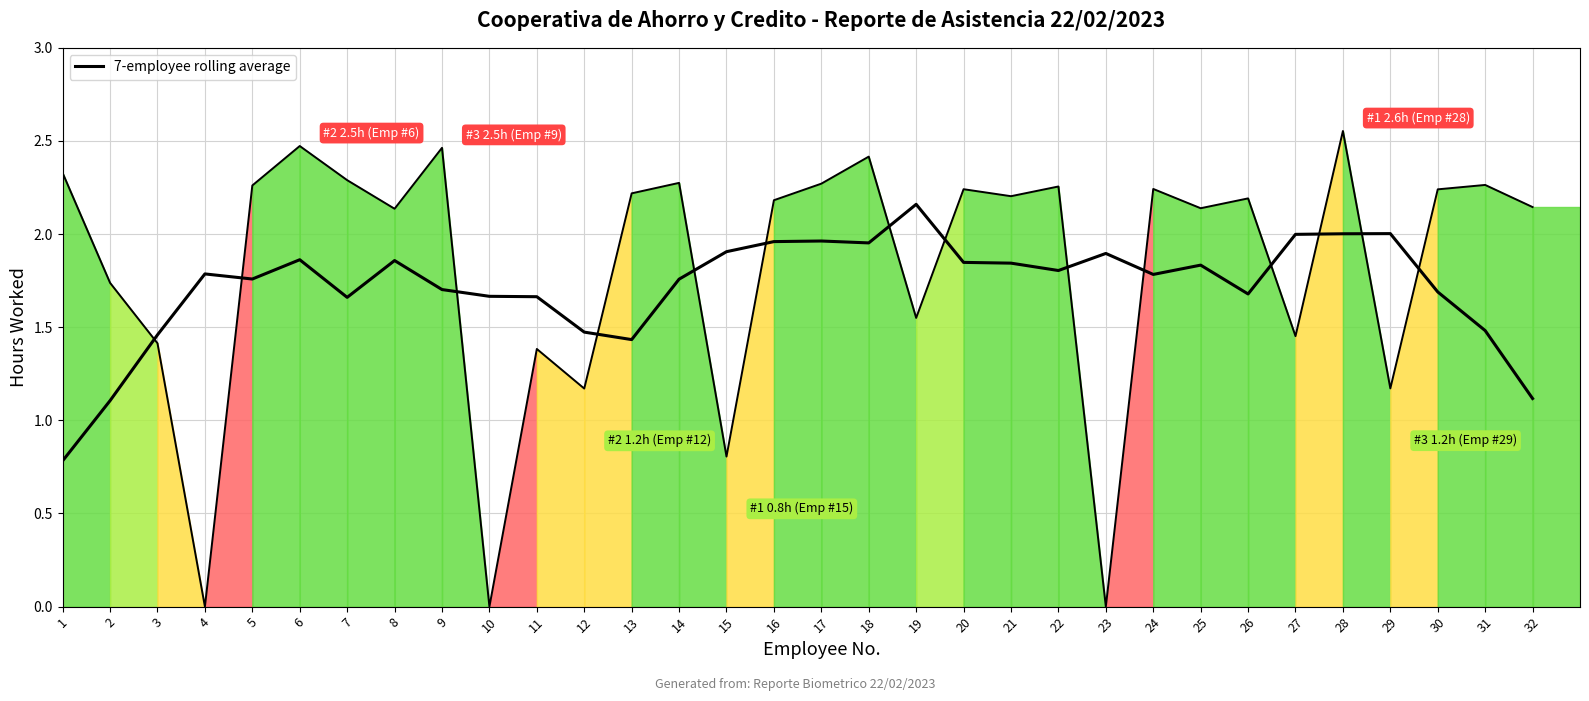

The value of Hours worked at 29 is 1.2. True or false?

True